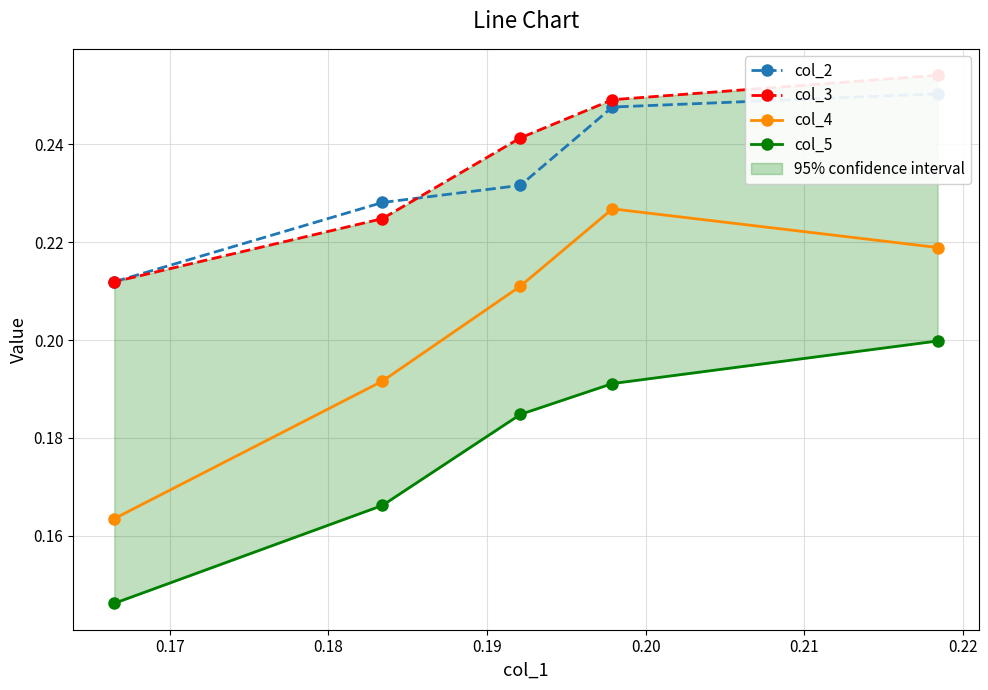

What is the lowest value of the col_4 series?

0.2